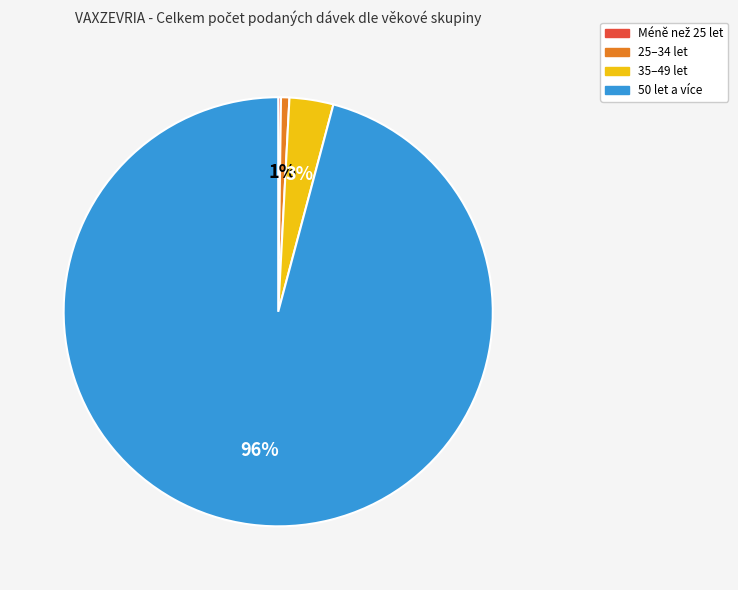

Between 25–34 let and 50 let a více, which is larger?

50 let a více